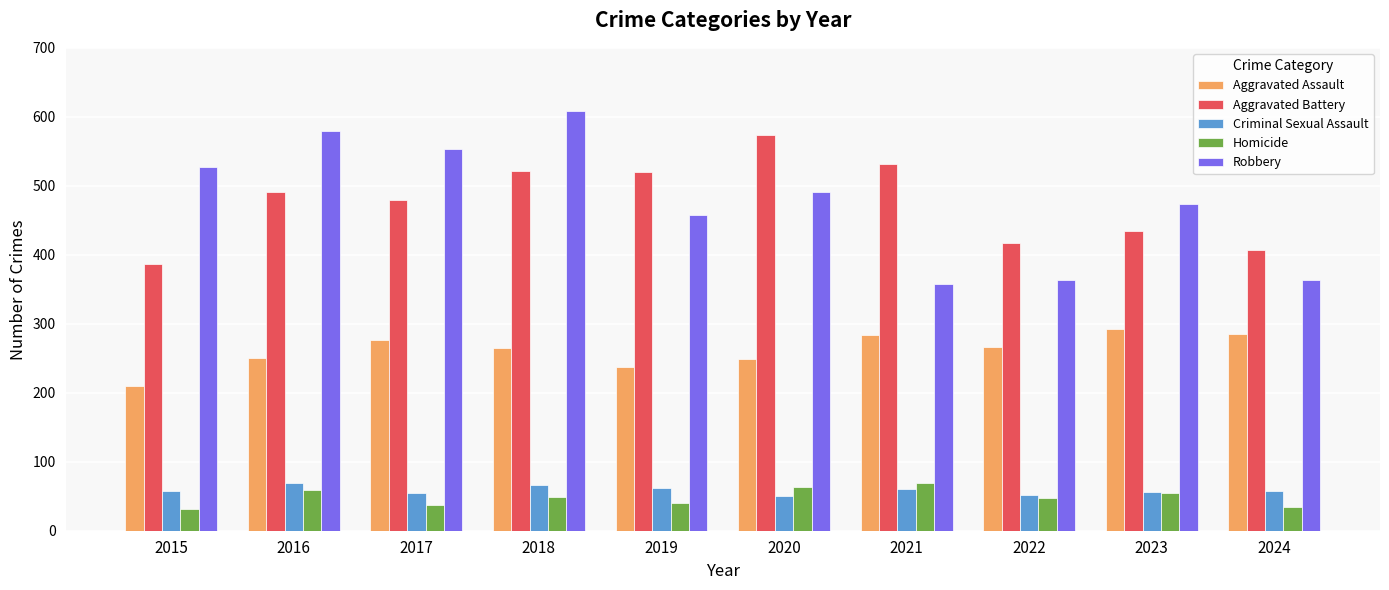

Between 2015 and 2019, which series saw the biggest shift?

Aggravated Battery